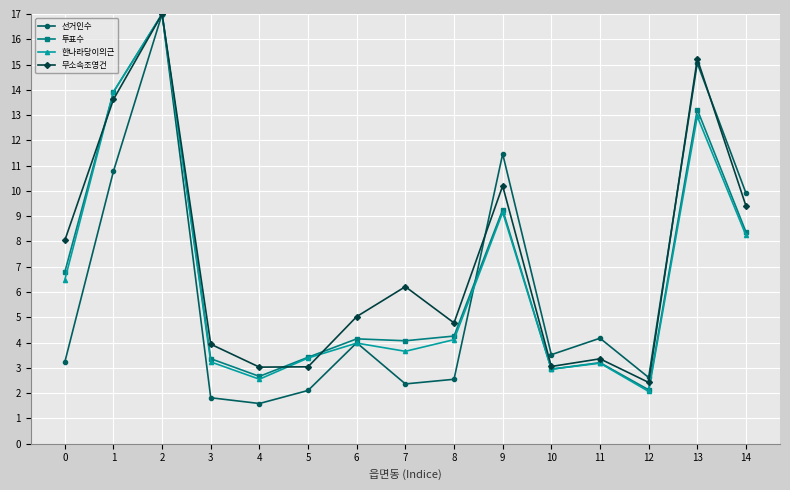

True or false: 선거인수 and 무소속조영건 intersect in this chart.

True